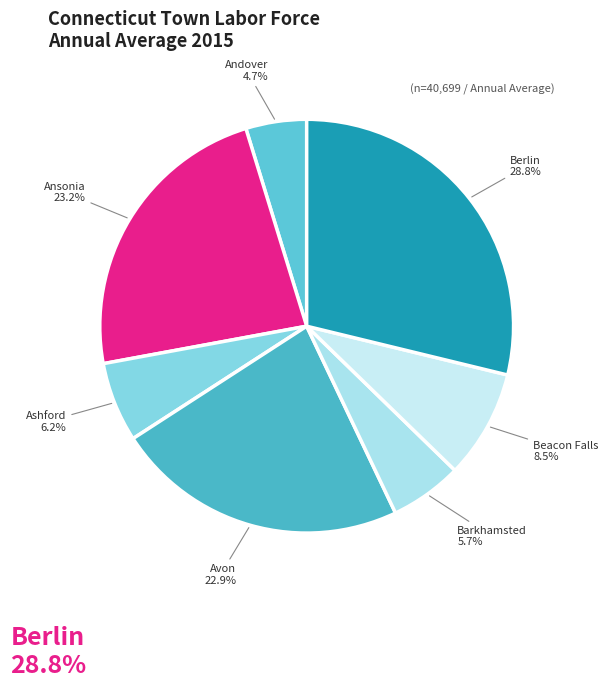

What is the ratio of the value at Barkhamsted to the value at Ansonia?

0.2